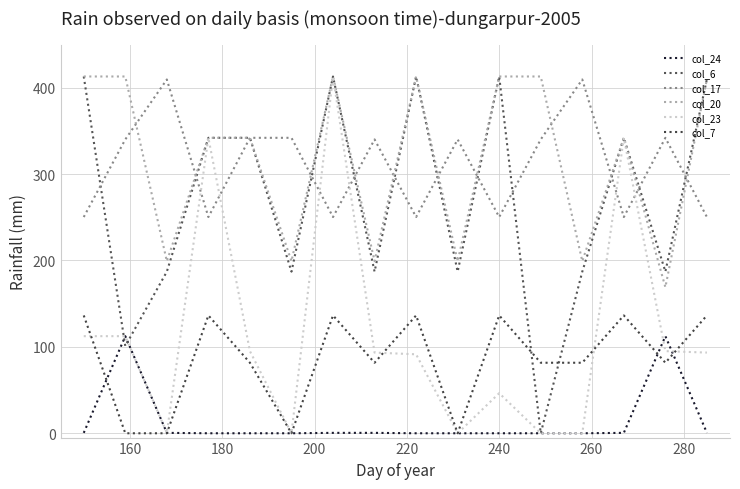

What is the sum of all col_20 values?

5078.9